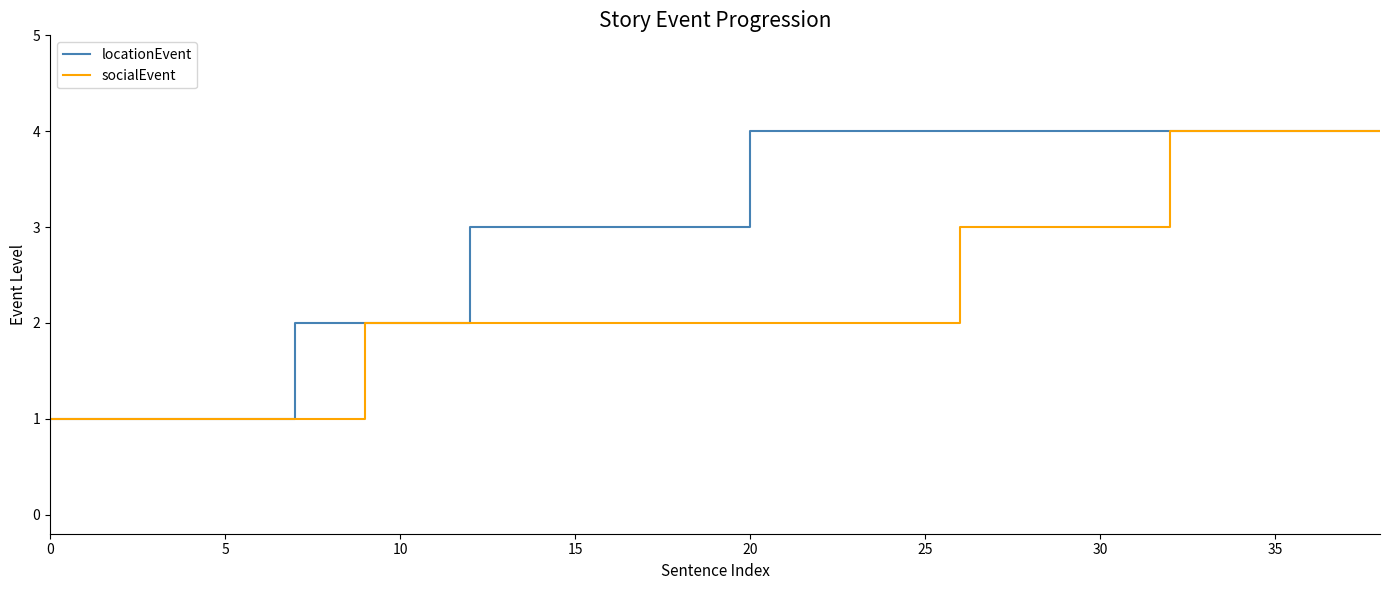

Rank the series by their average value, from highest to lowest.

locationEvent, socialEvent